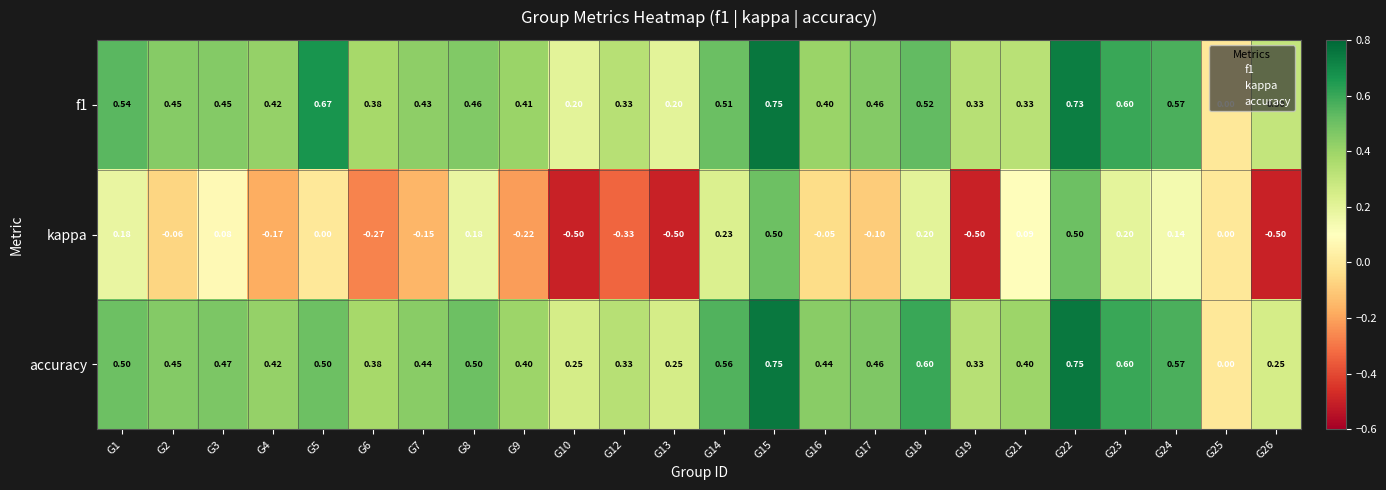

Which series has the widest spread of values?

kappa